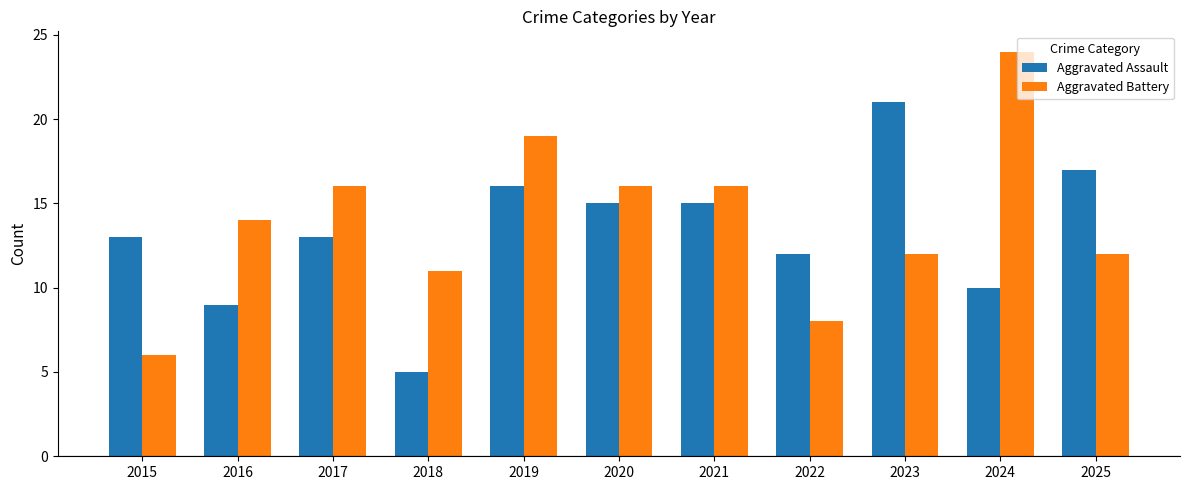

Are the bars horizontal?

No